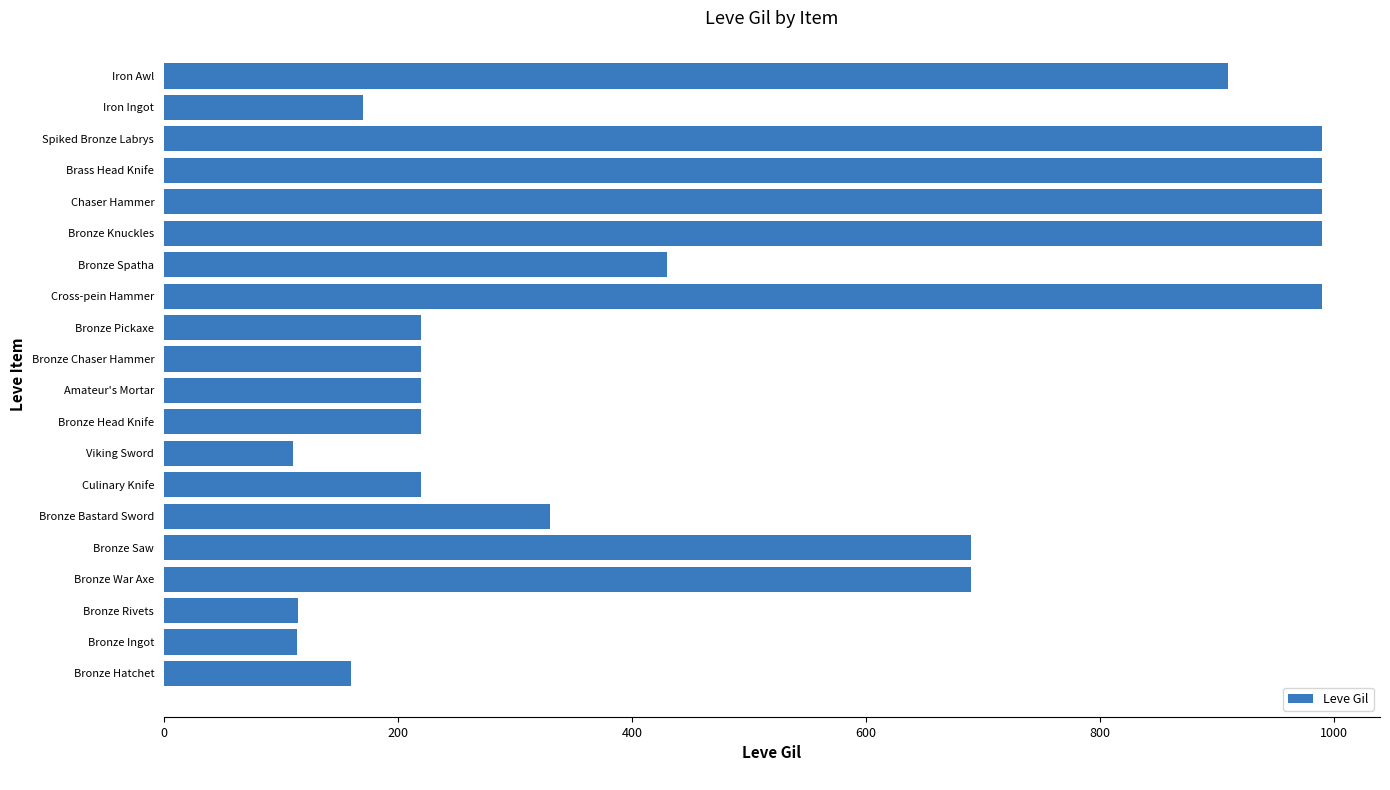

What is the difference between the maximum and minimum values?

880